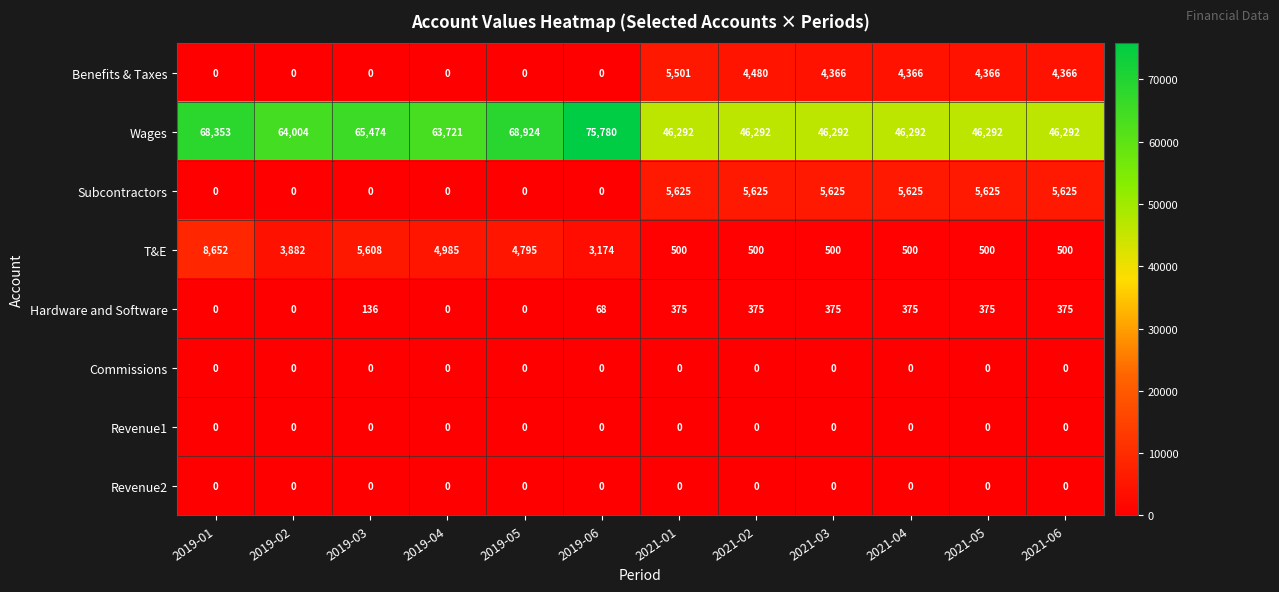

What is the approximate value of Wages at 2021-03, to the nearest 10?

46290